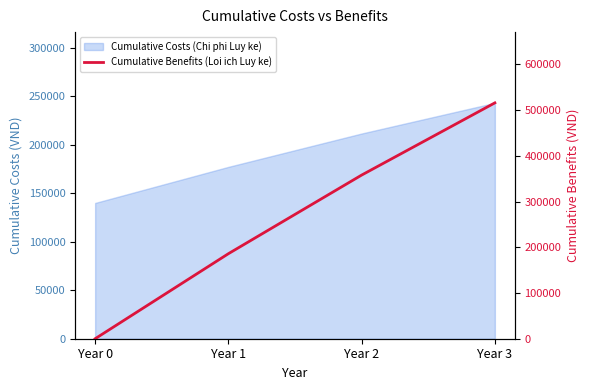

How many positive values are there?

3